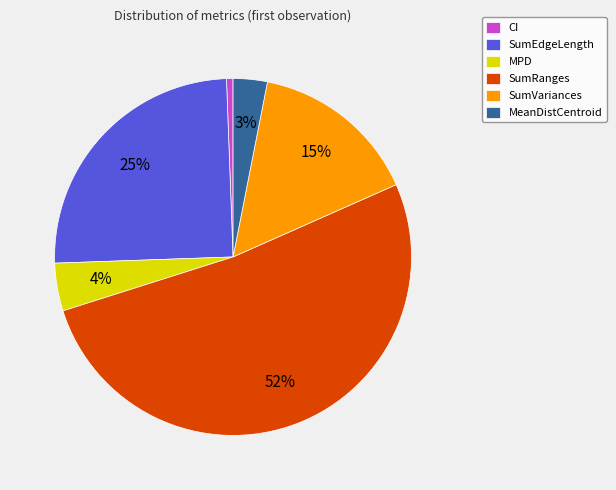

True or false: CI accounts for 7% of the total.

False